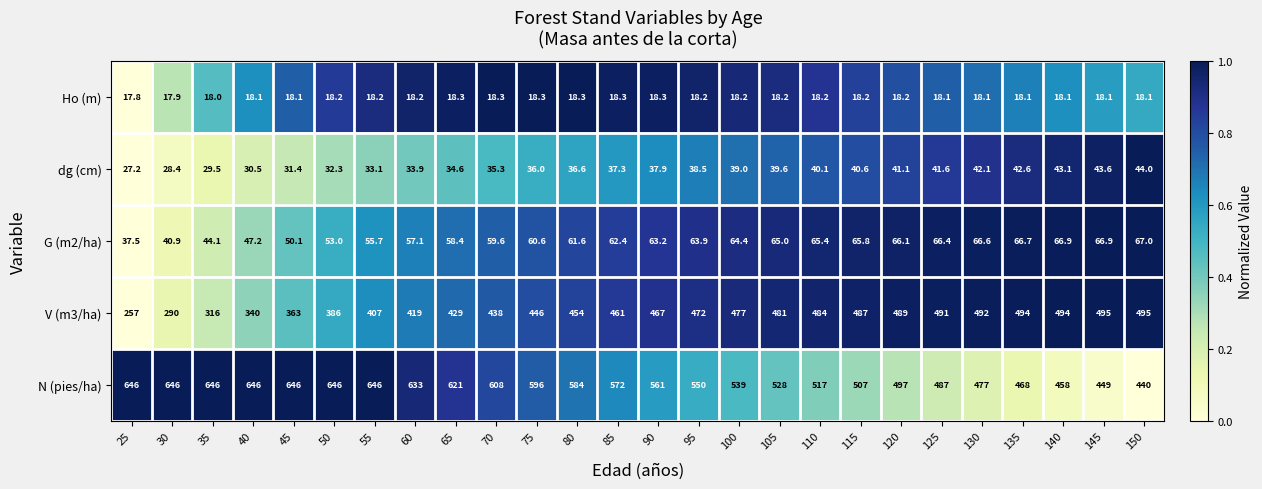

Where is N (pies/ha) nearest to the value 543?

100